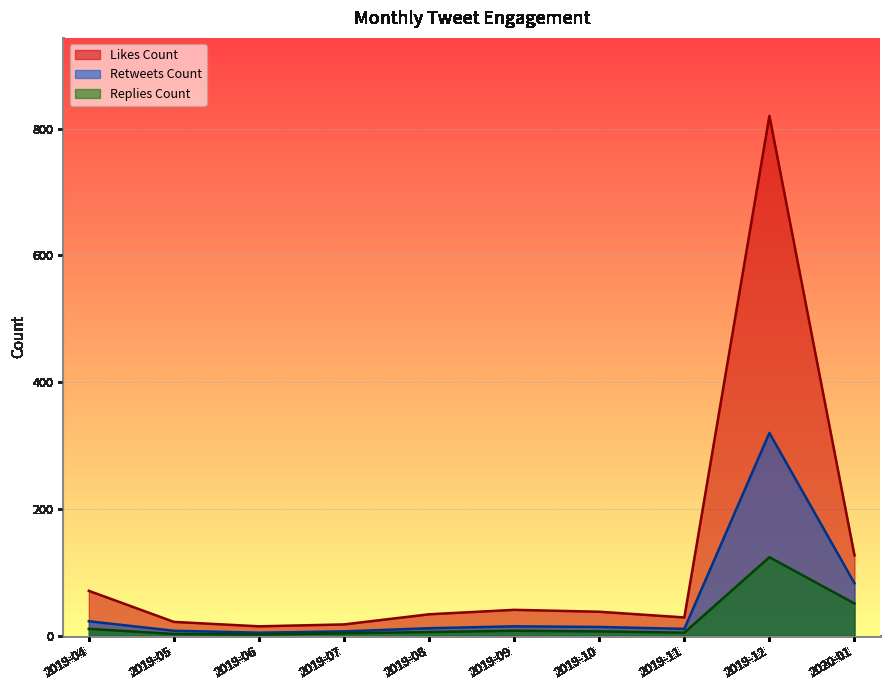

What is the smallest value displayed?

2